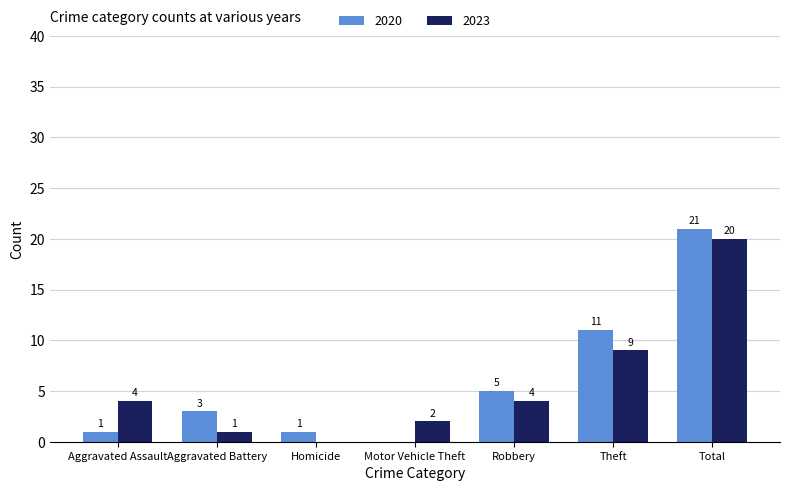

What is the total value across all series at Motor Vehicle Theft?

2